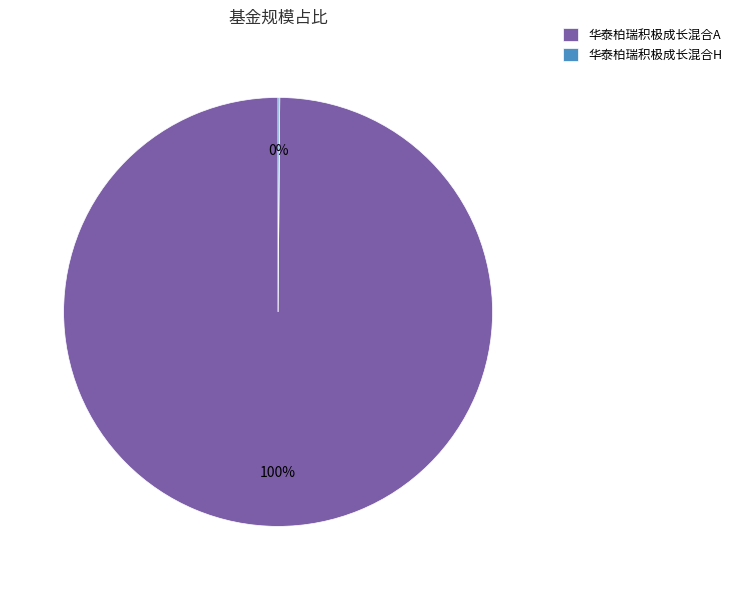

Which slice represents more than half of the pie?

华泰柏瑞积极成长混合A